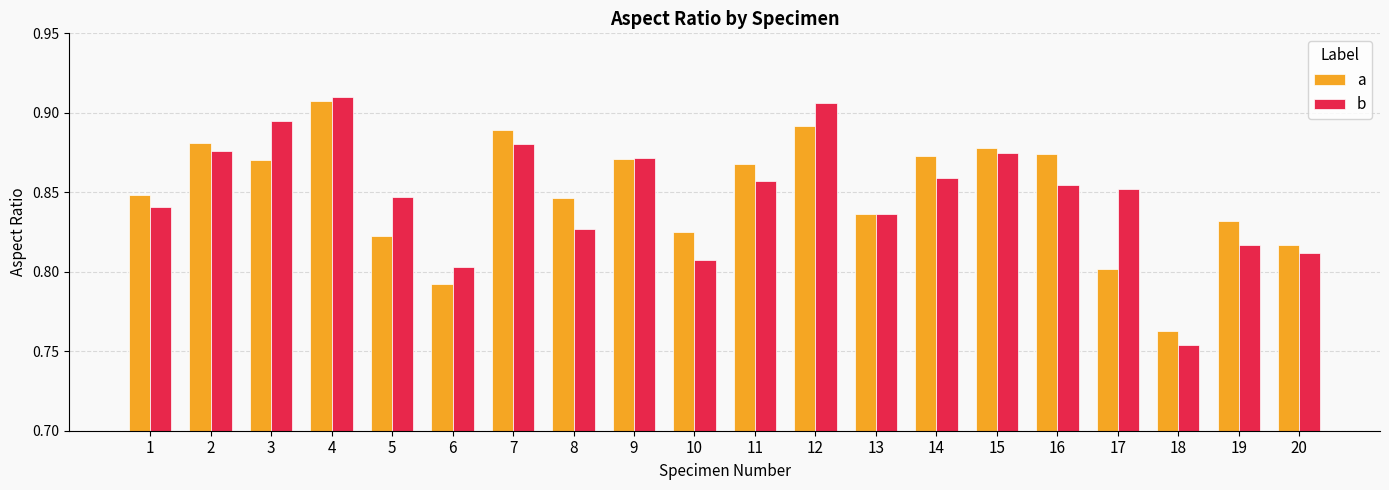

At which label does a reach its minimum?

18